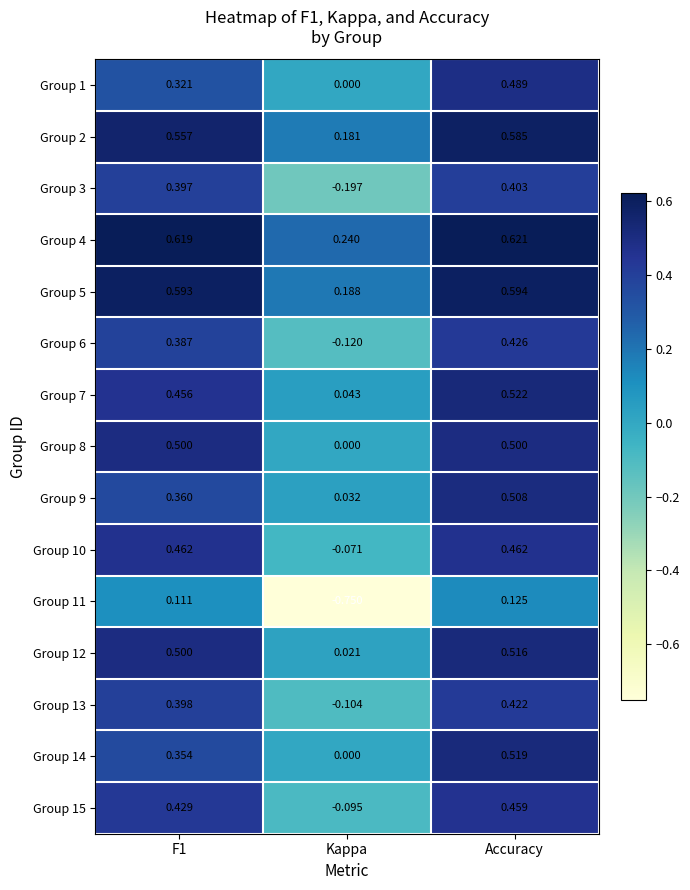

What is the difference between the highest and lowest values at F1?

0.5